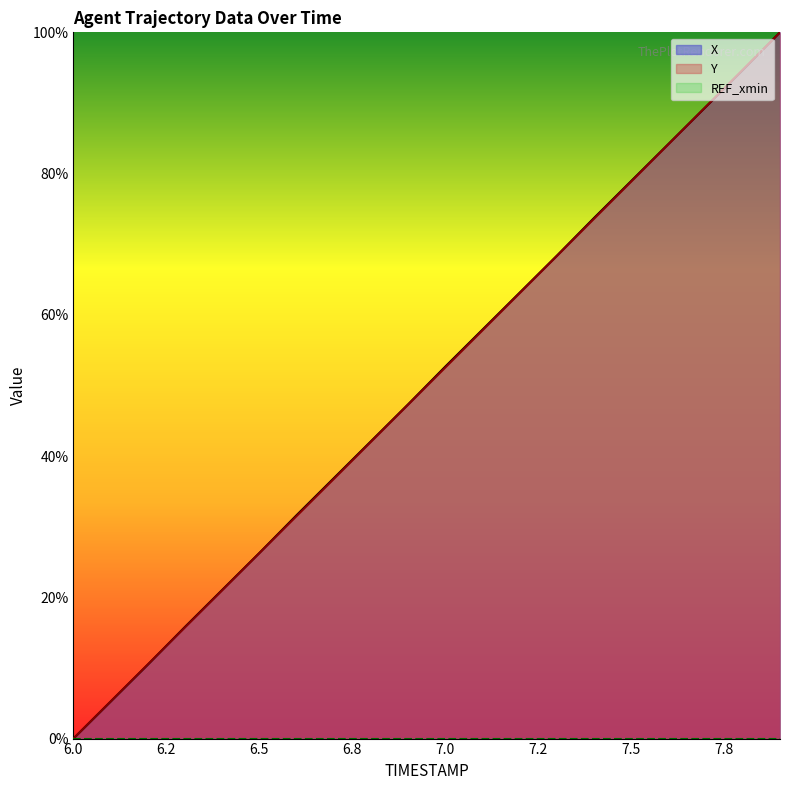

Which category has the lowest value across all series?

6.0